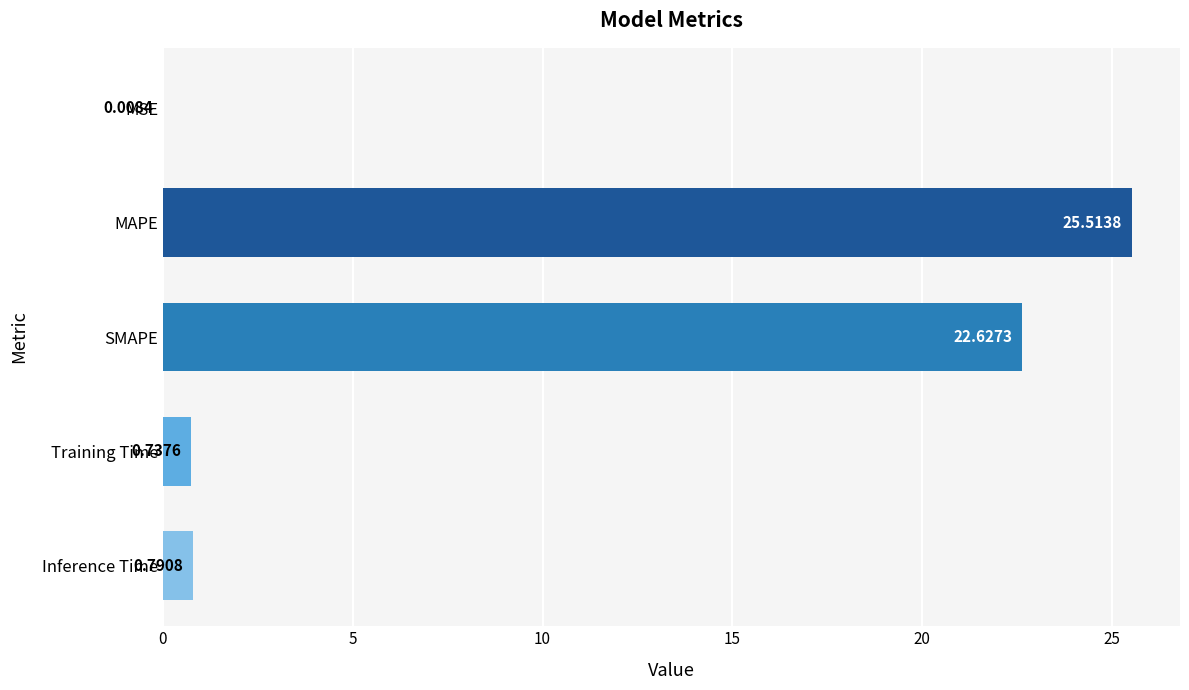

What is the change in value from MAPE to SMAPE?

-2.9